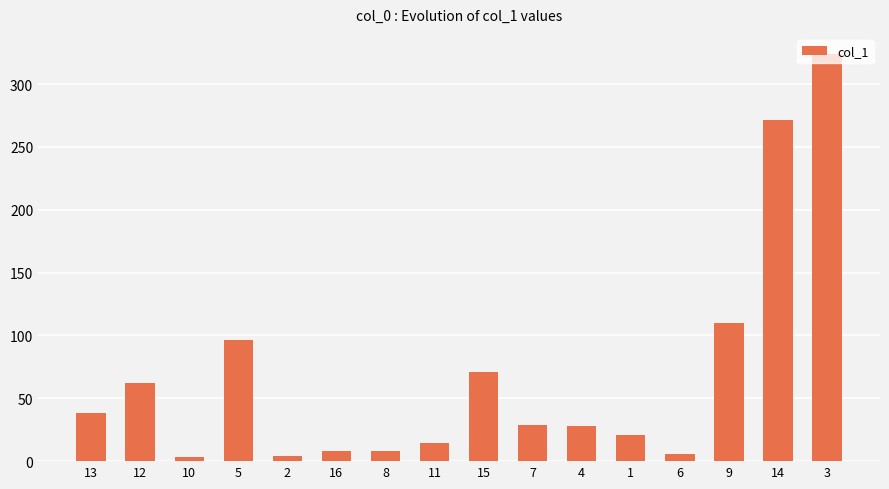

Which has a higher value, 5 or 15?

5